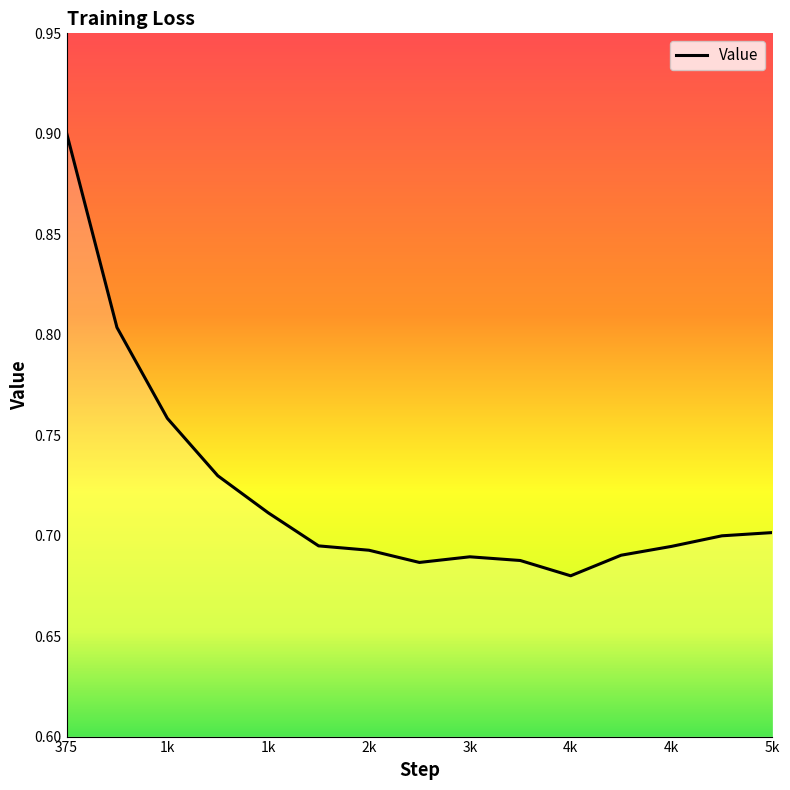

What is the maximum value shown in the chart?

0.9